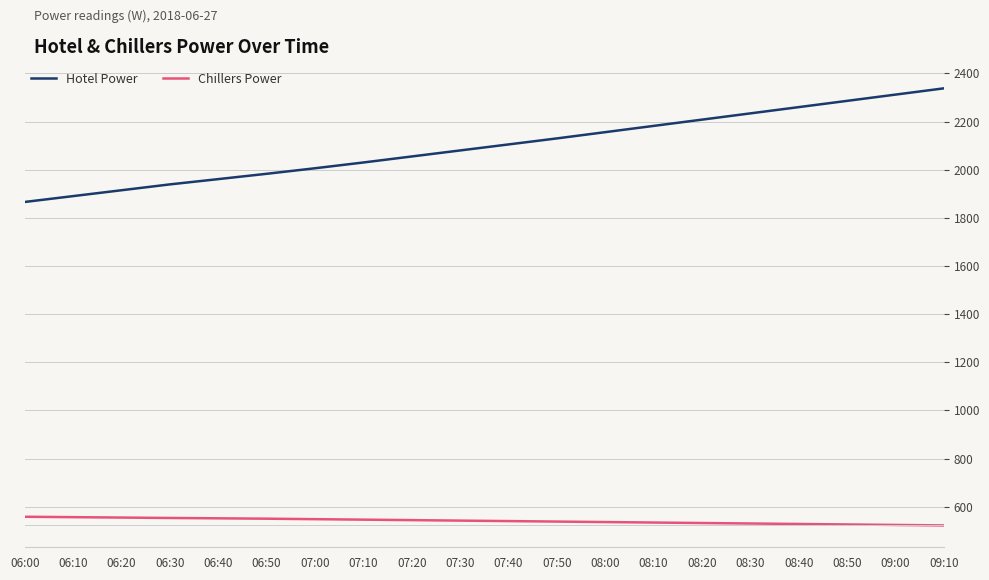

True or false: Hotel Power and Chillers Power cross at least once.

False